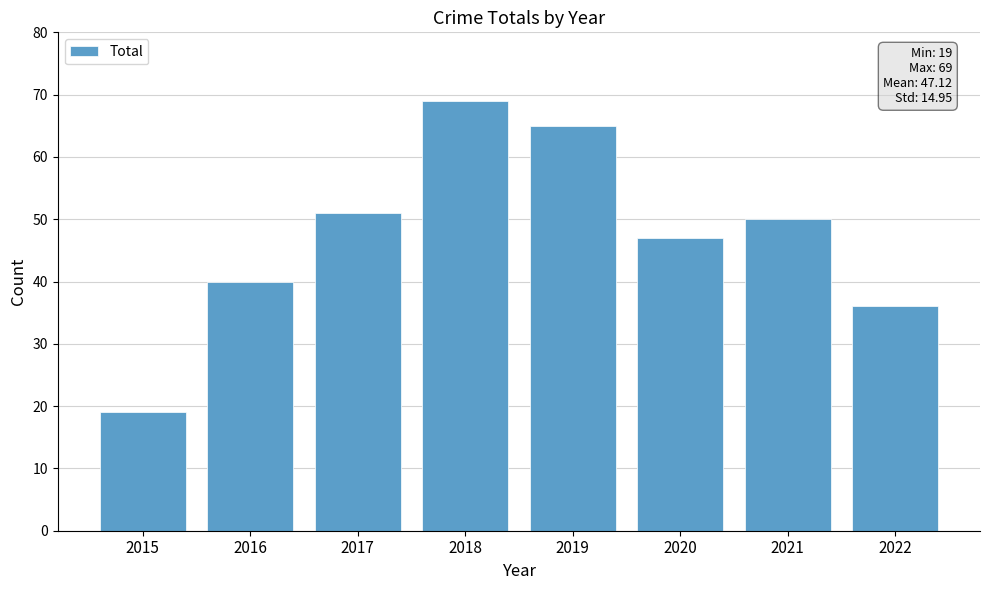

What is the change in value from 2020 to 2022?

-11